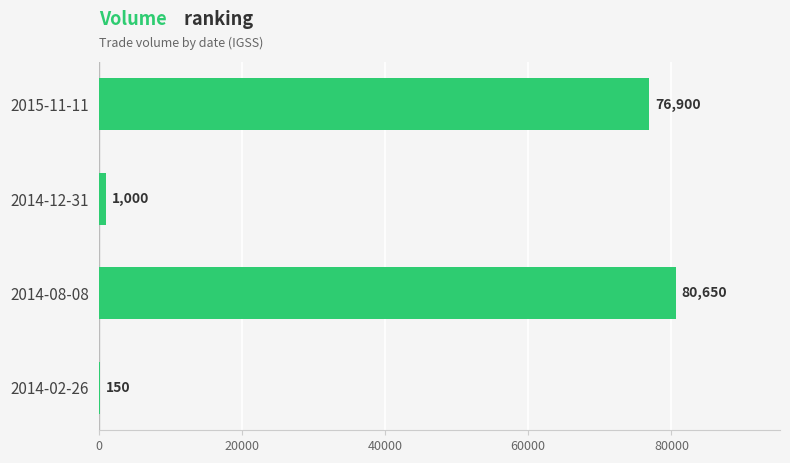

Between 2014-12-31 and 2014-02-26, which is larger?

2014-12-31